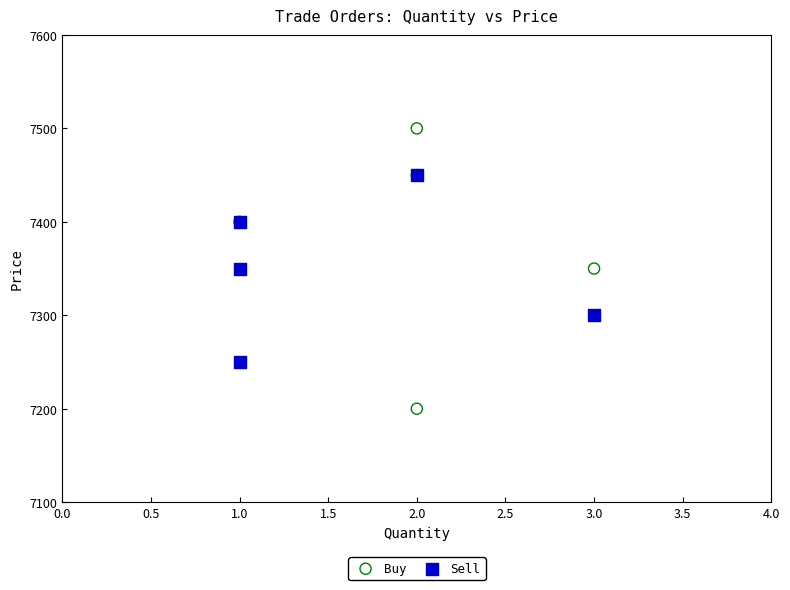

Which series contains the lowest Y value?

Buy